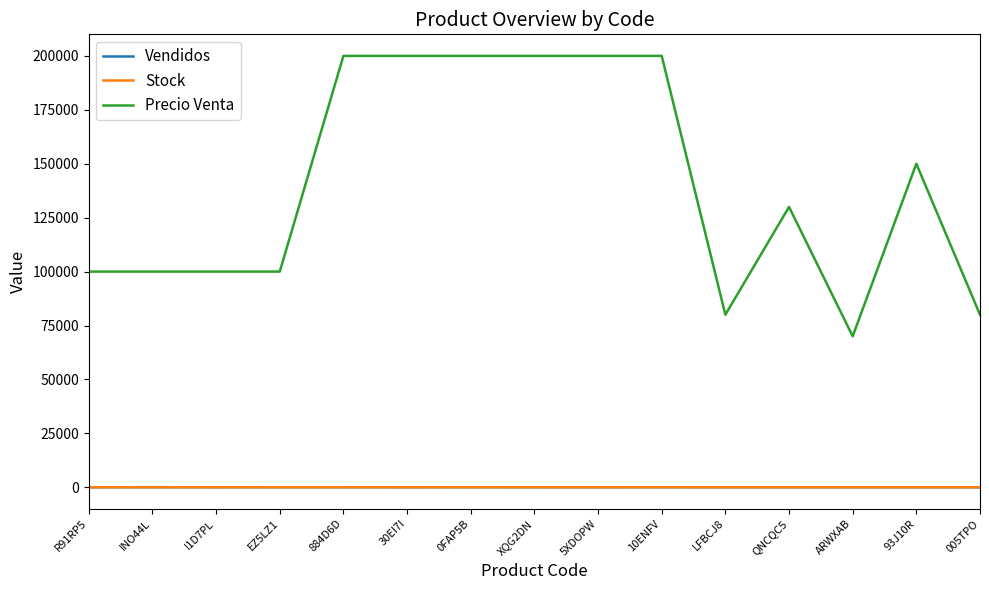

Which series has the widest spread of values?

Precio Venta